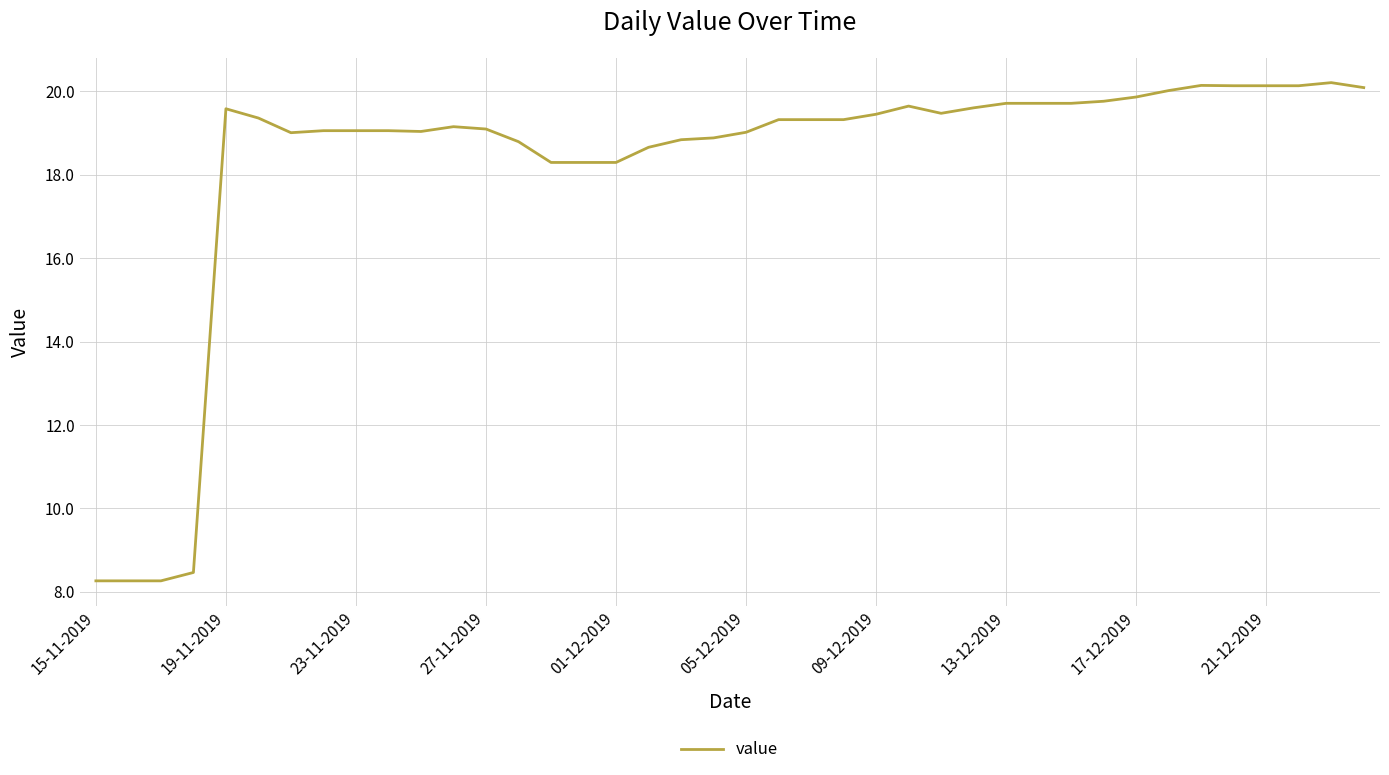

What is the maximum value shown in the chart?

20.2